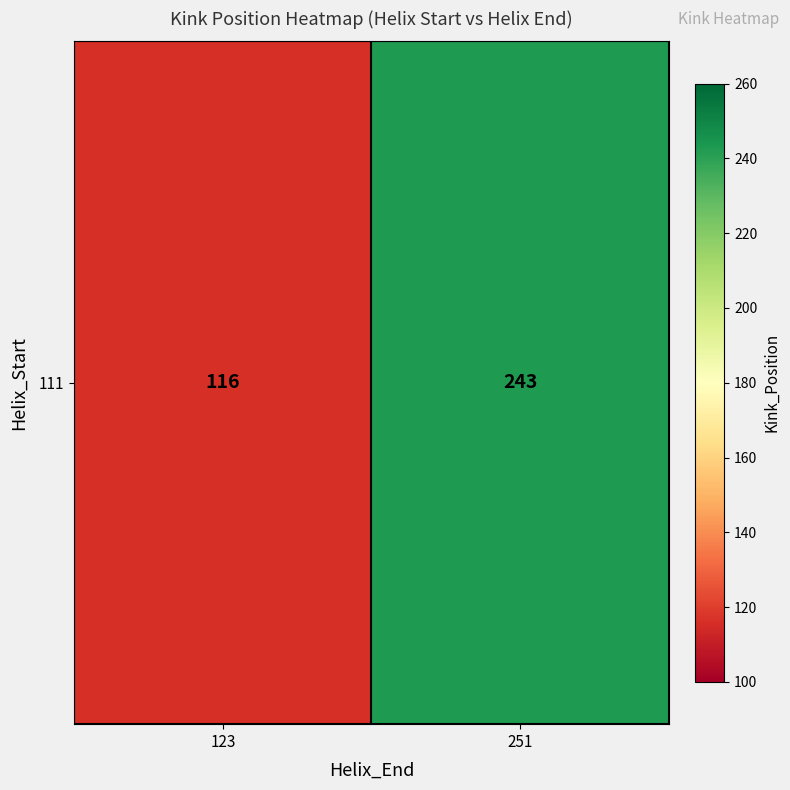

Where is the data nearest to the value 179?

123